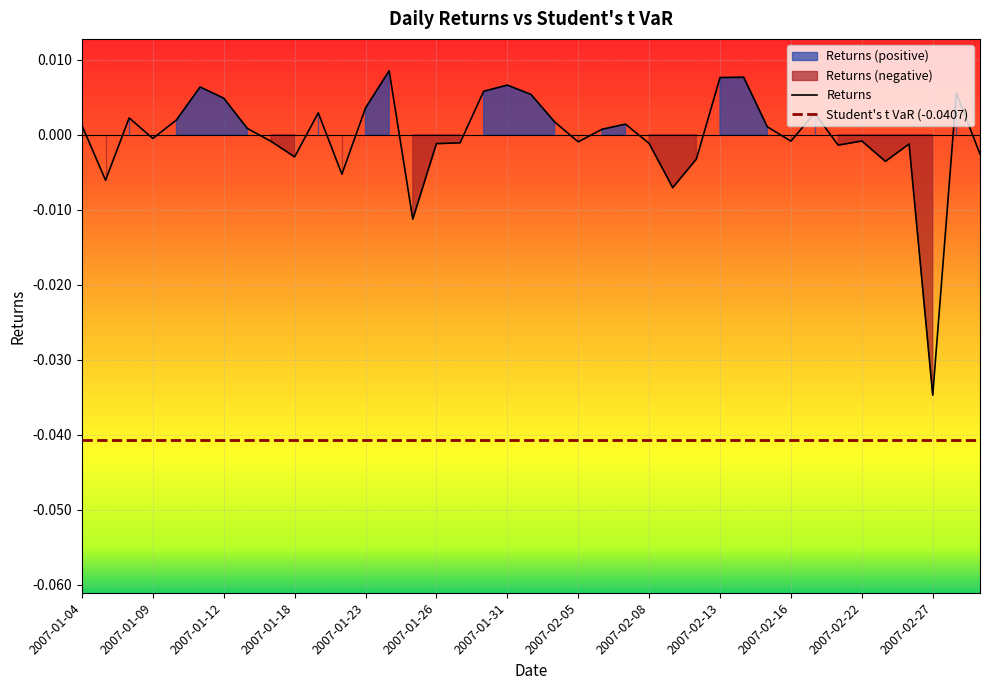

How many values are below 0?

19